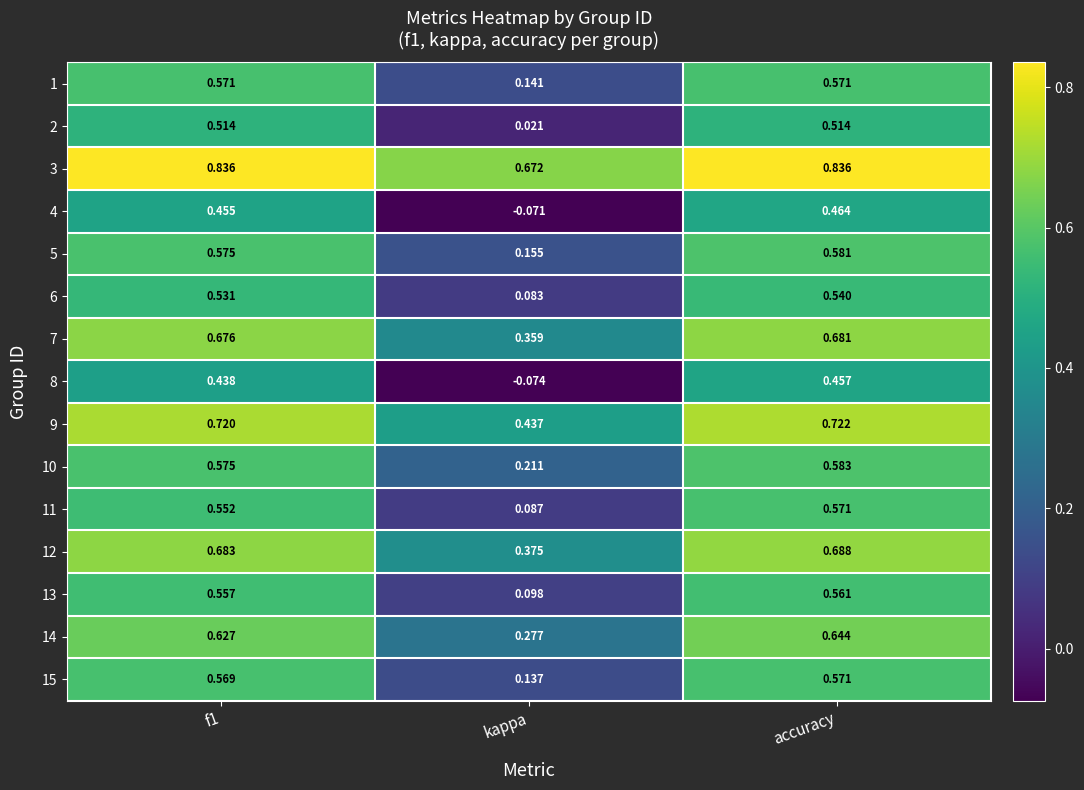

At which category is the sum across all series the highest?

accuracy